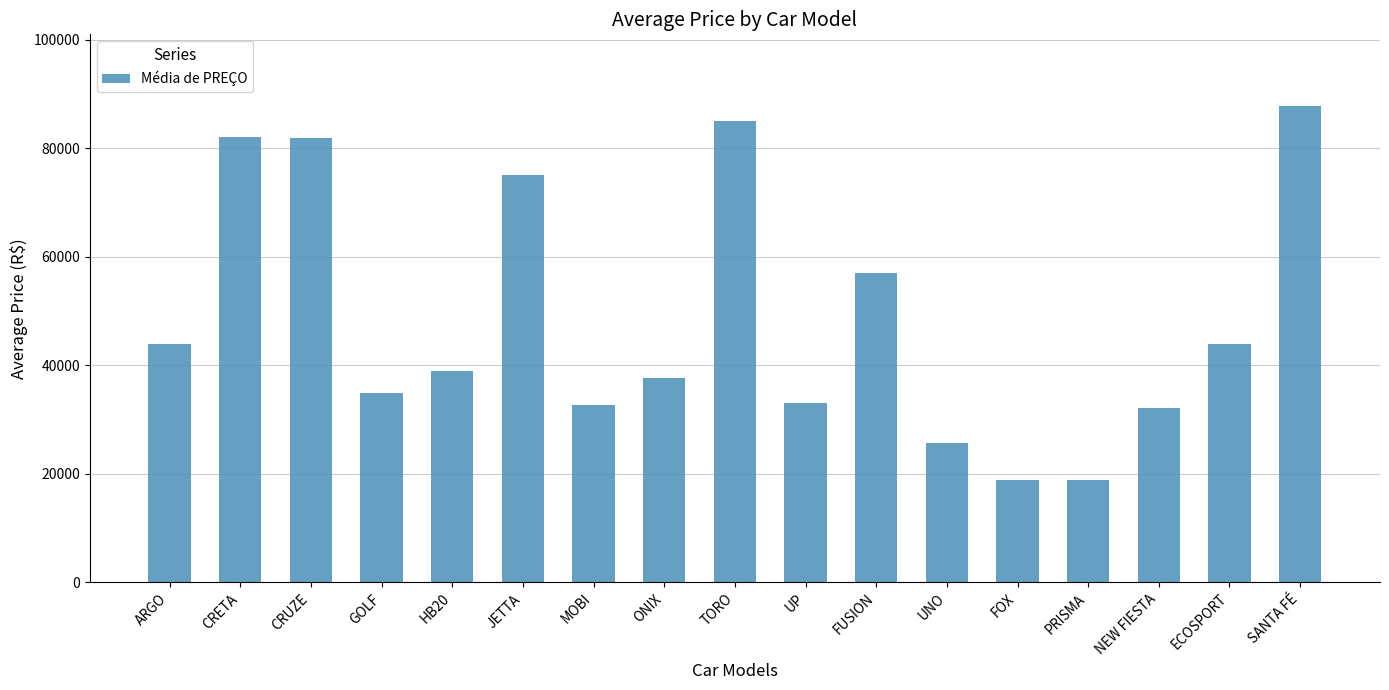

What is the average value?

48786